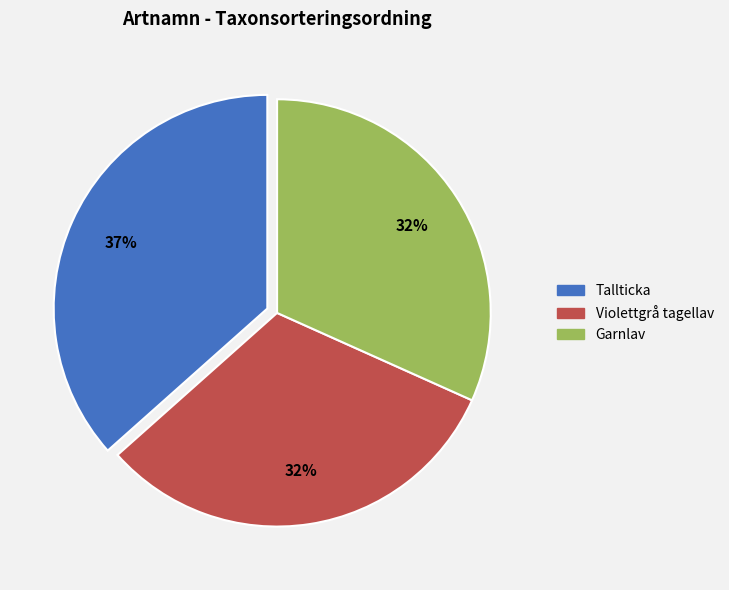

To the nearest percent, what is the difference between the Garnlav and Tallticka slice percentages?

5%